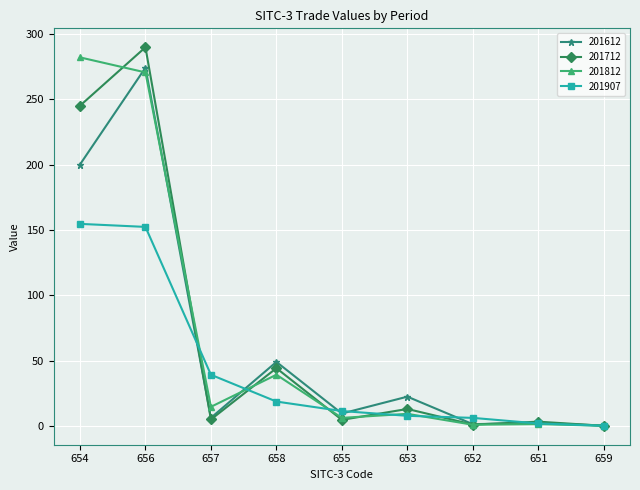

What value does the 201612 series have at 655?

9.4